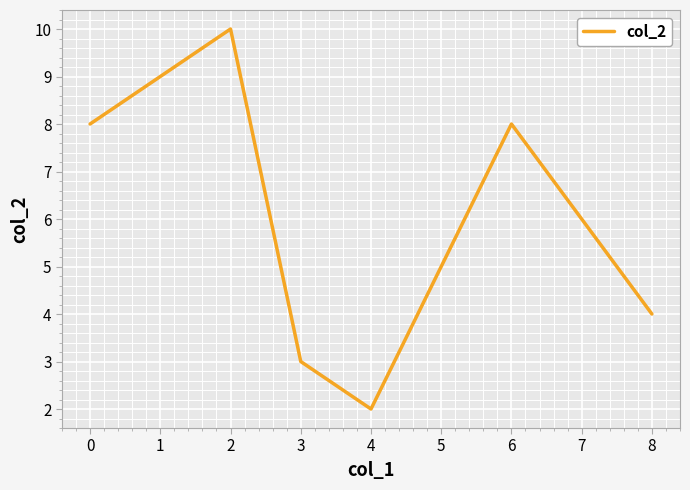

What is the ratio of the value at 0 to the value at 3?

2.7